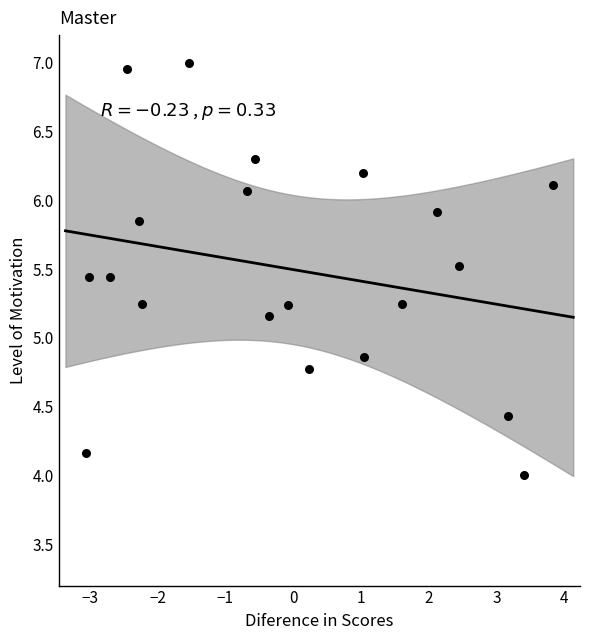

What is the range of X values (max minus min)?

6.9